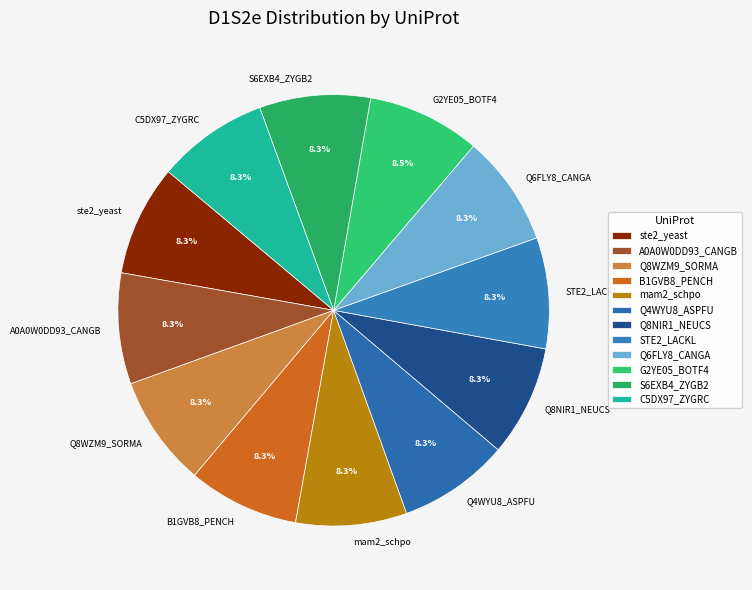

How many segments does this pie chart have?

12